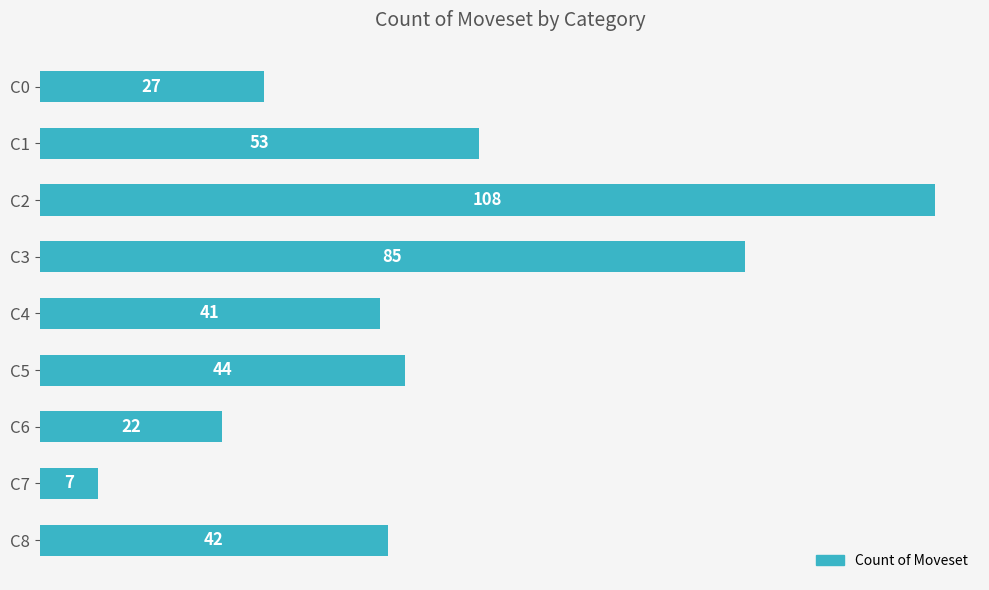

What is the sum of all values?

429